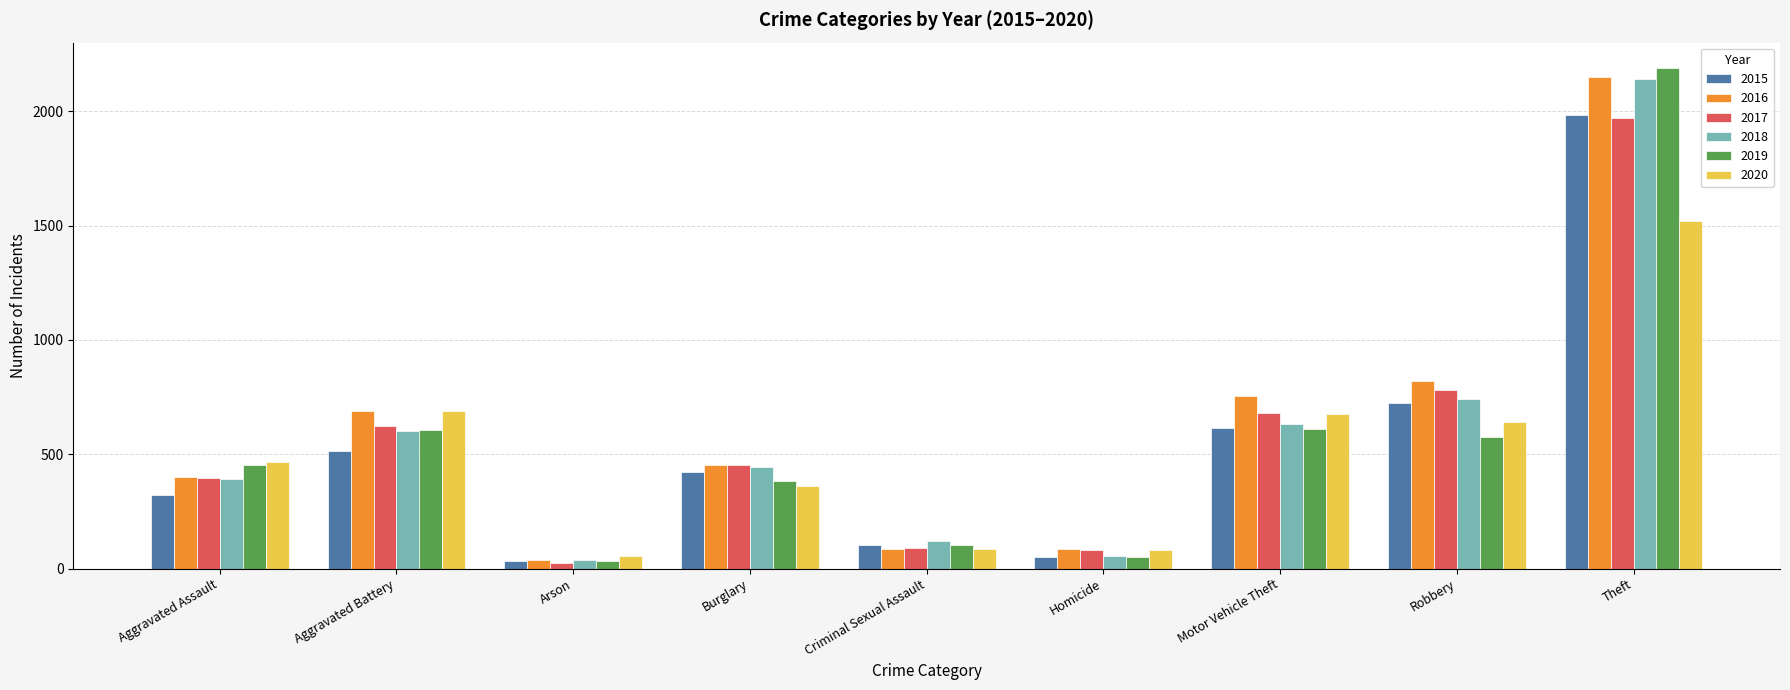

What position from the right is Motor Vehicle Theft?

3